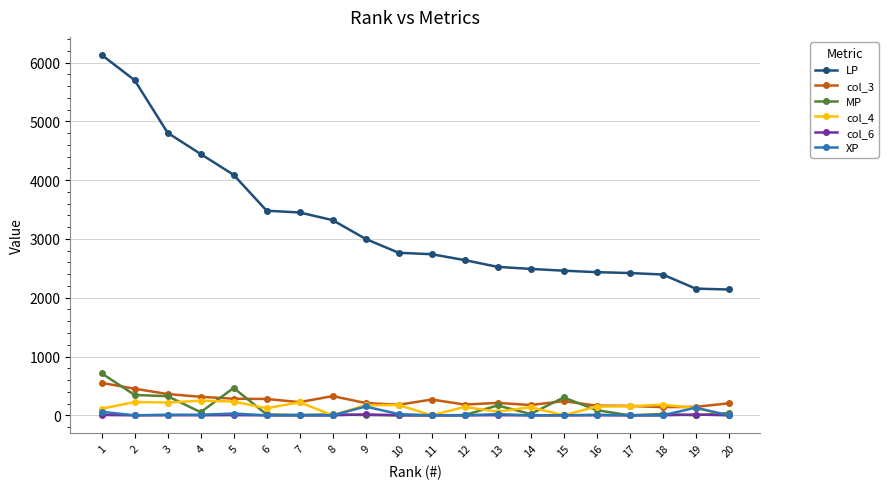

Which series has the largest range (max minus min)?

LP